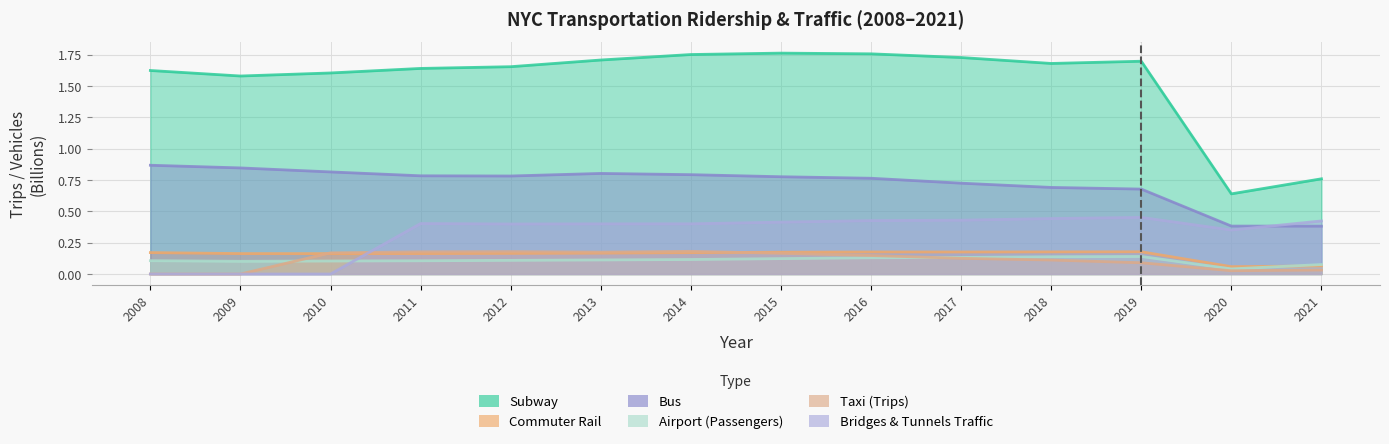

Where is the first local maximum for Airport (Passengers)?

2019